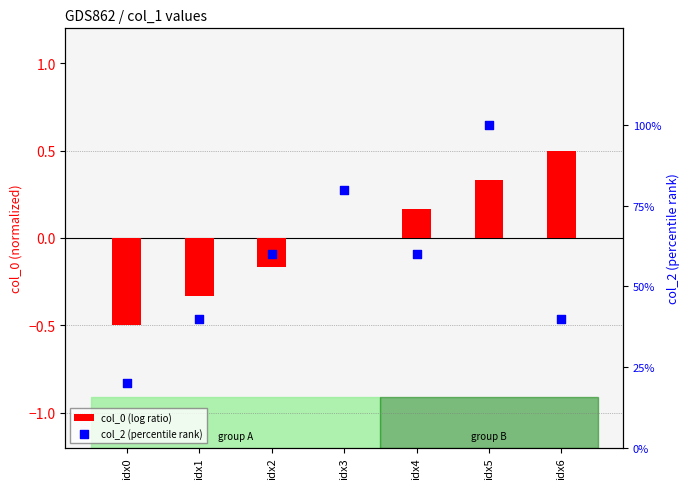

Is the value of col_0 (log ratio) at idx6 greater than the value of col_2 (percentile rank) at idx0?

No